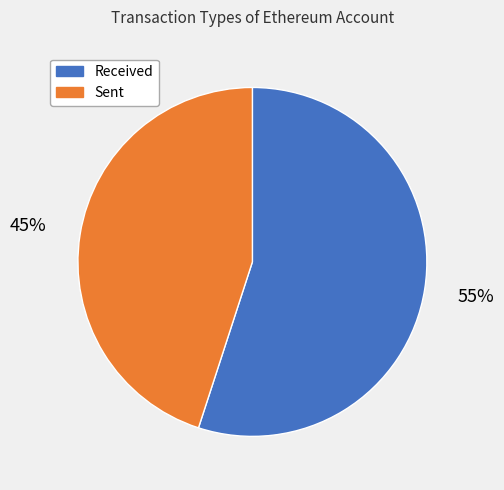

Which slice is the largest?

Received